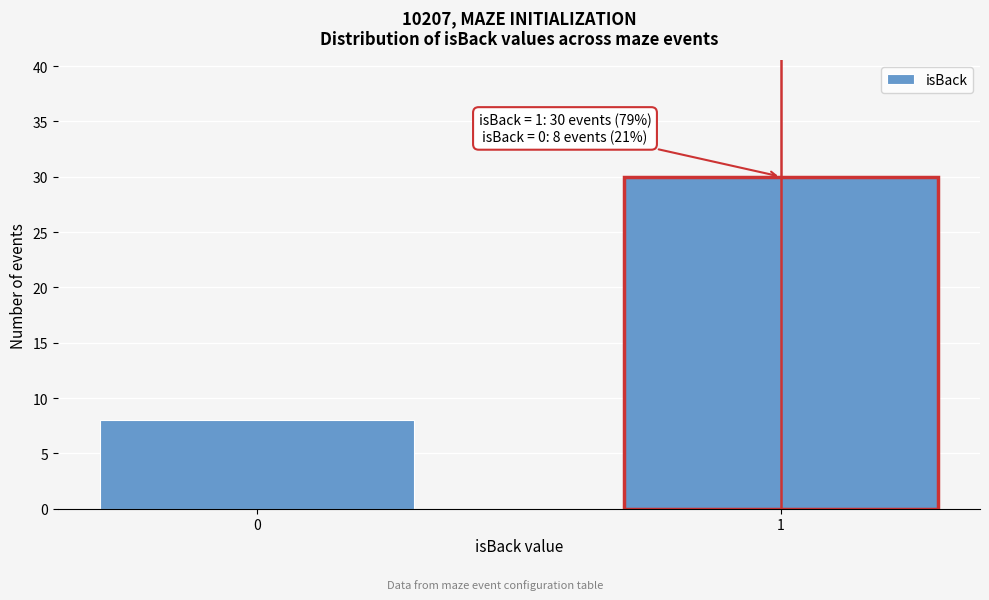

Reading right to left, list all the values displayed in this chart.

30	8